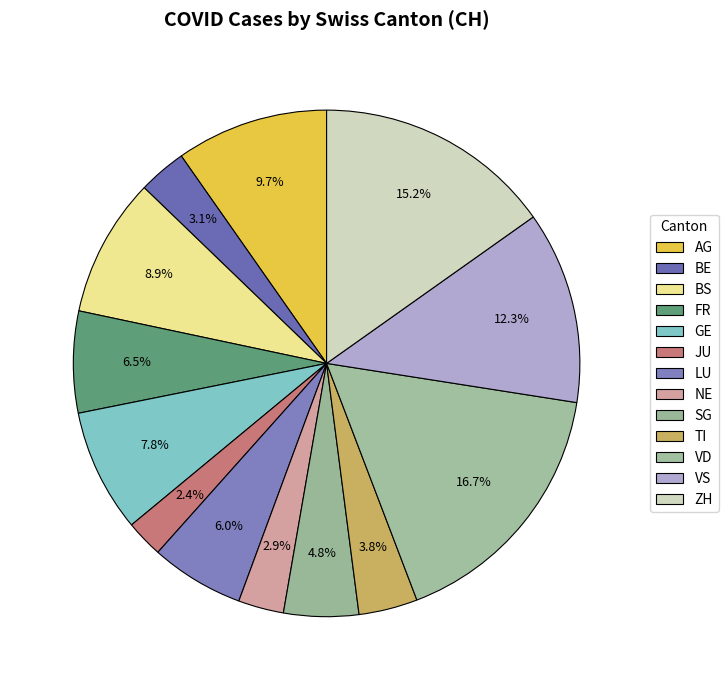

Is it true that GE is 19% of the pie?

False